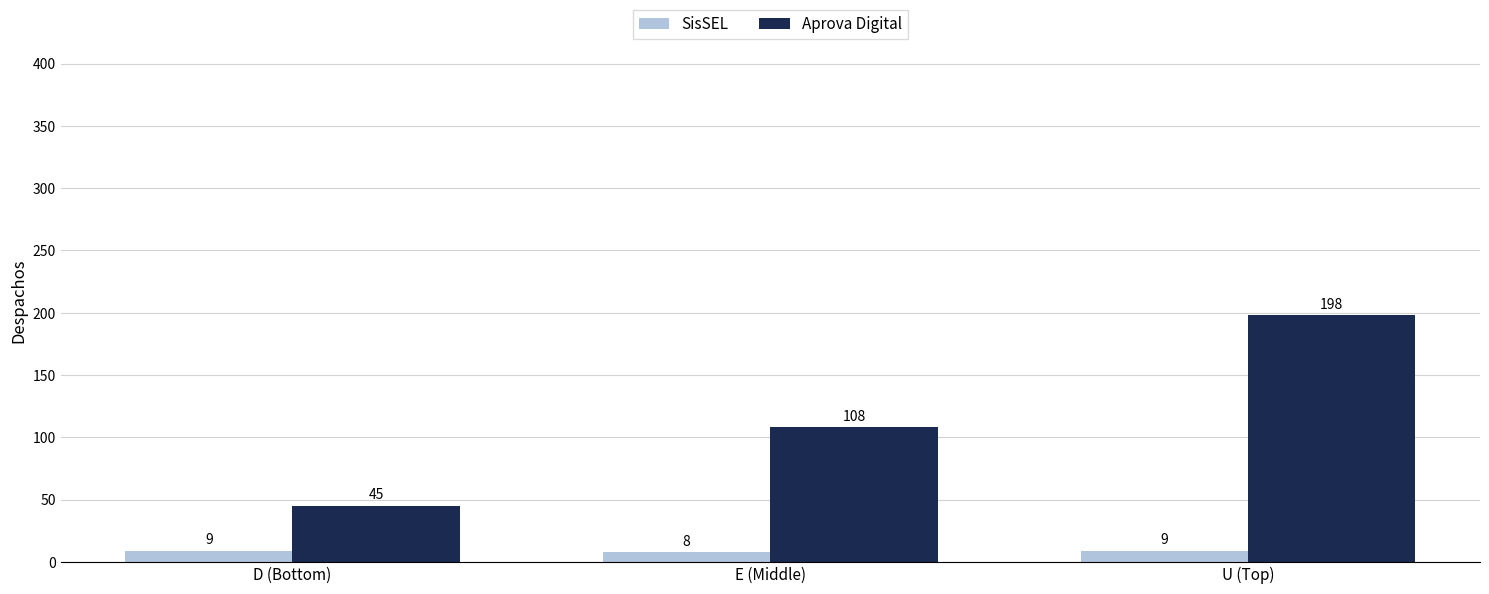

What is the difference between the highest and lowest values at U (Top)?

189